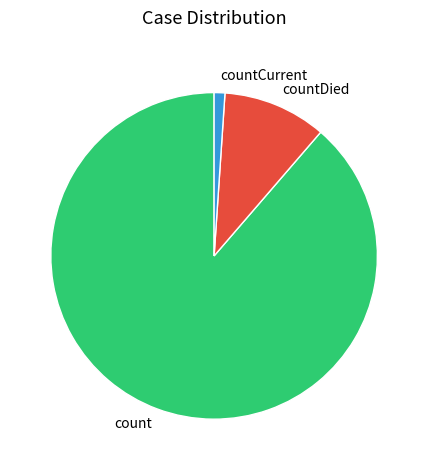

Which slice is the smallest?

countCurrent